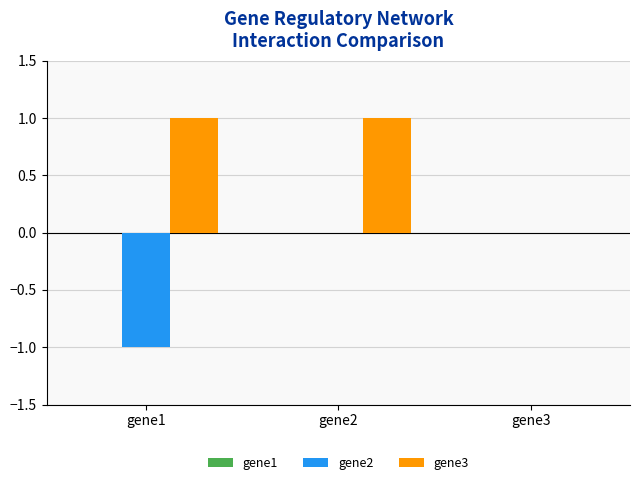

The value of gene2 at gene3 is 0. True or false?

True